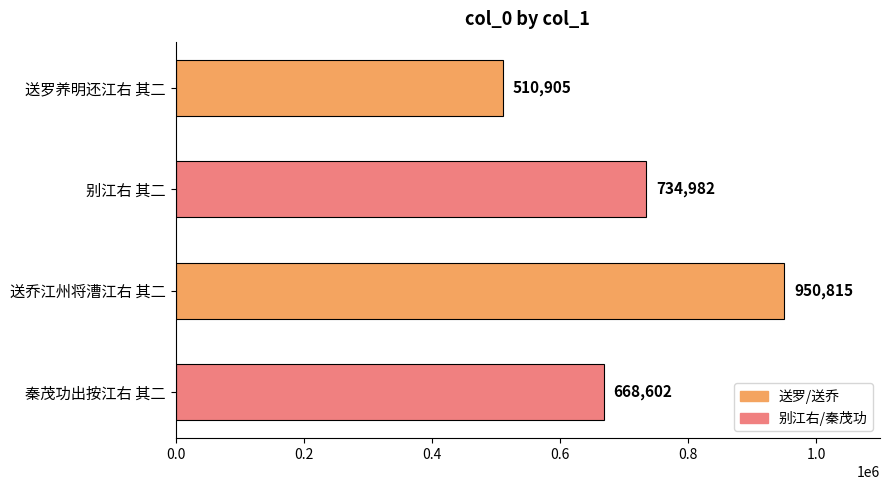

List the labels in order of value, largest first.

送乔江州将漕江右 其二, 别江右 其二, 秦茂功出按江右 其二, 送罗养明还江右 其二